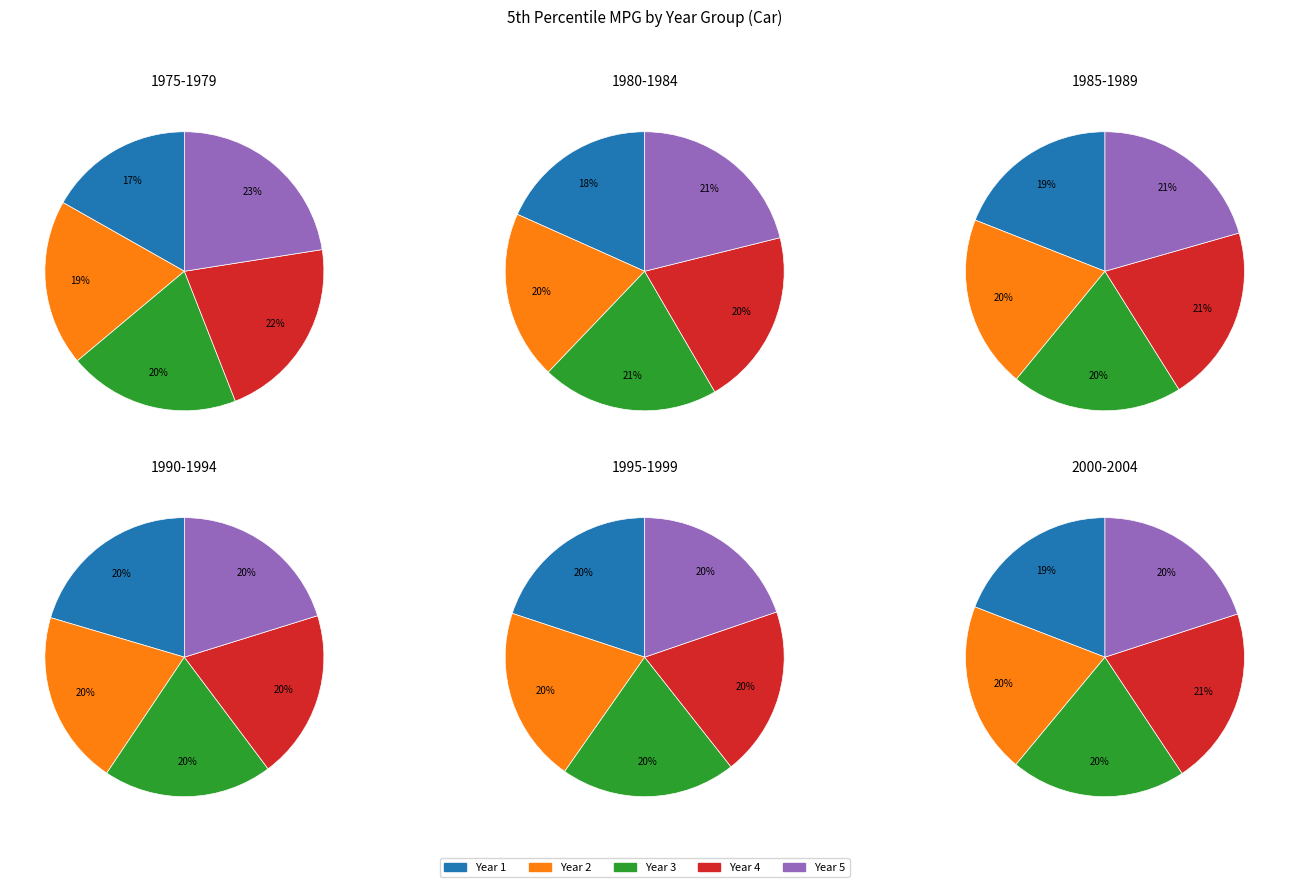

What percentage do 18 and 19 together represent?

5.2%